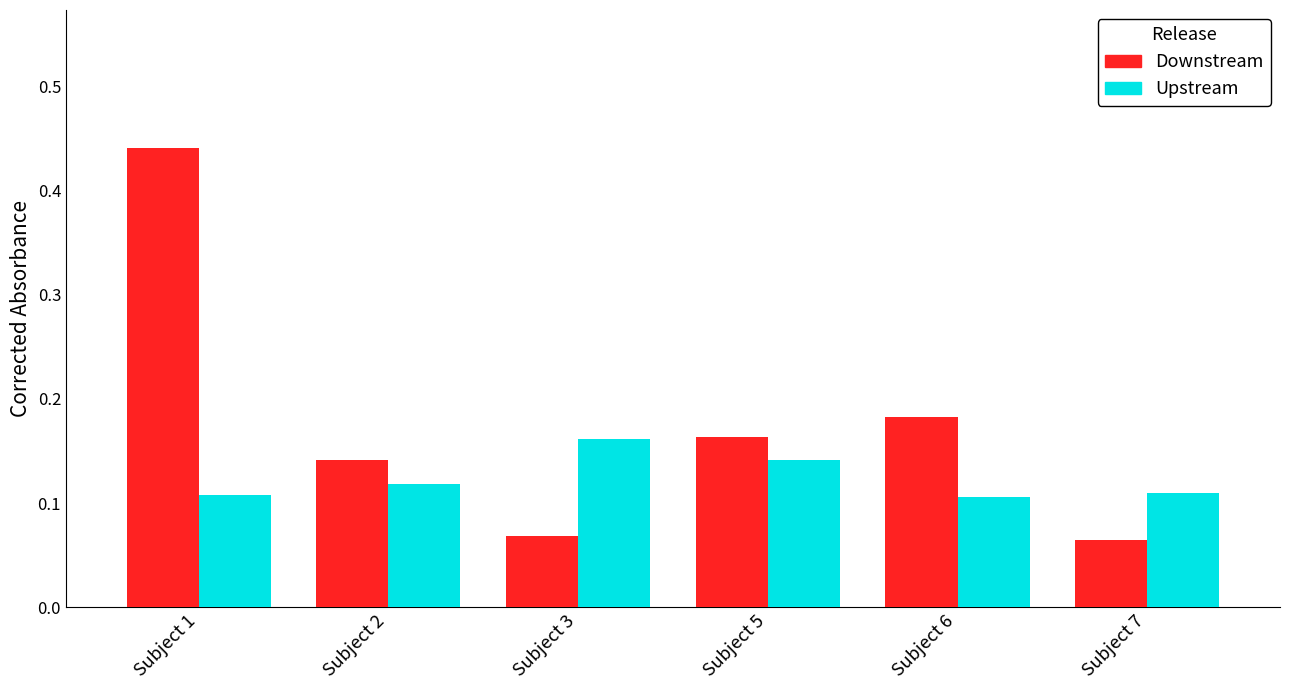

Count the Upstream values in the range 0 to 1.

6